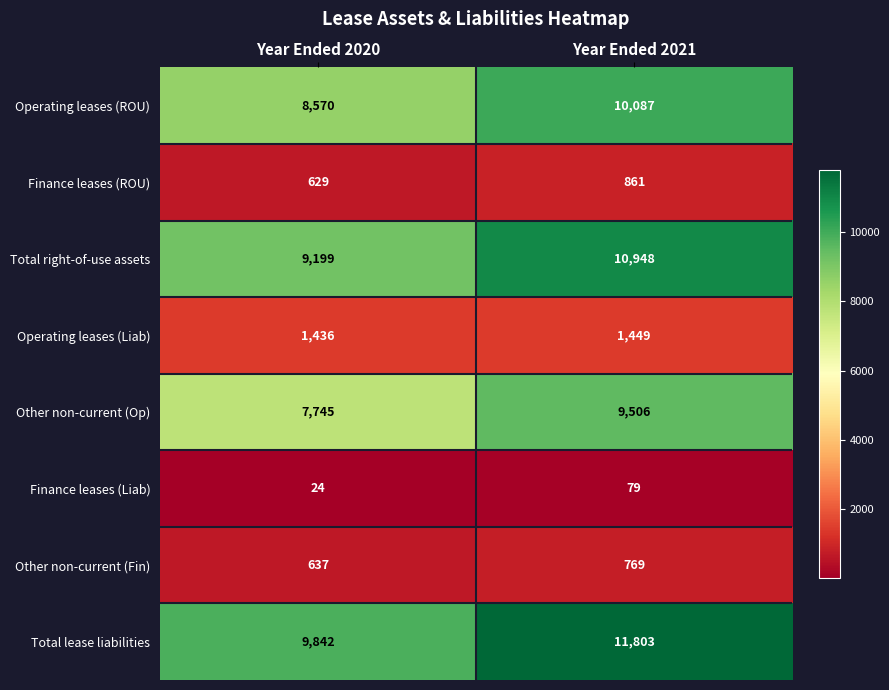

What is the sum of the Other non-current (Fin) values at Year Ended 2021 and Year Ended 2020?

1406